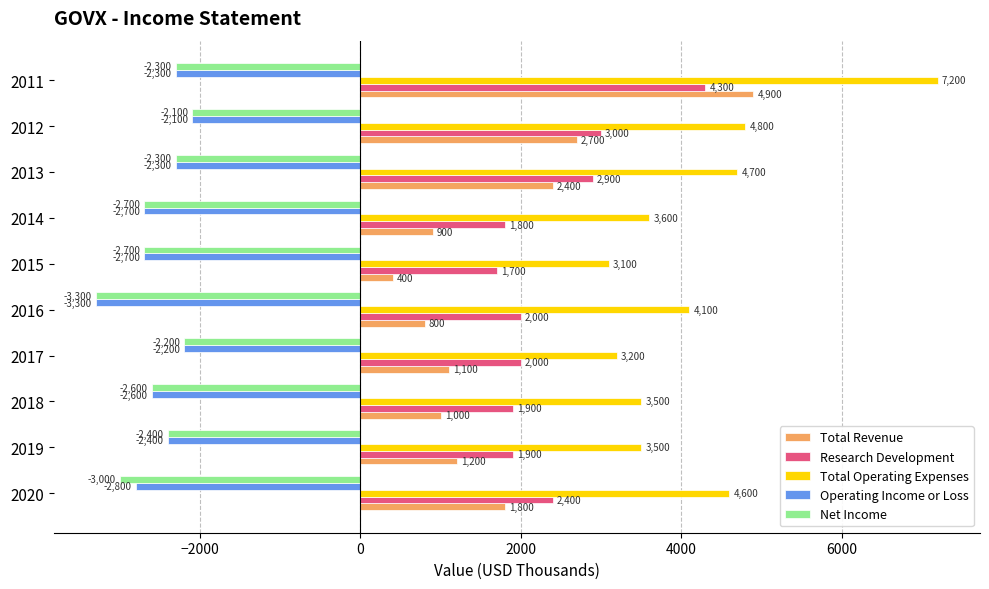

At which category does the chart reach its peak across all series?

2011